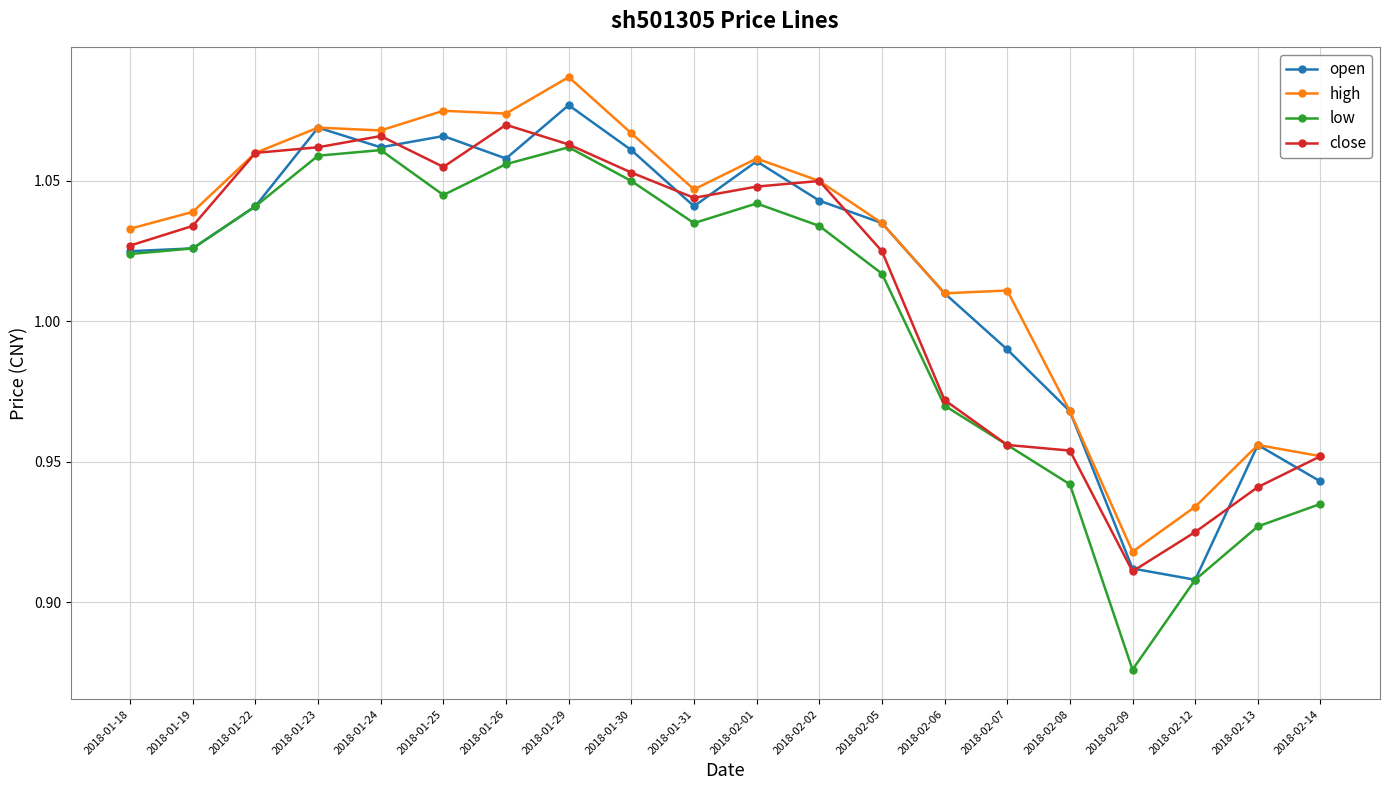

Where does the open series first go above 1?

2018-01-18